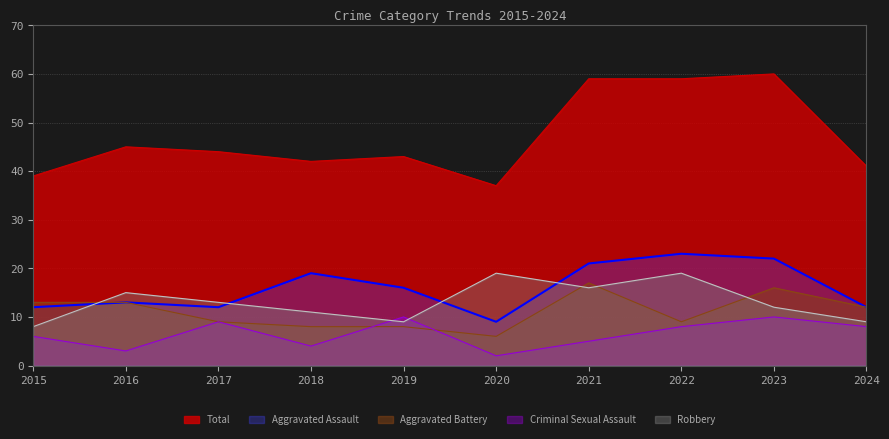

Count the number of categories in the chart.

10